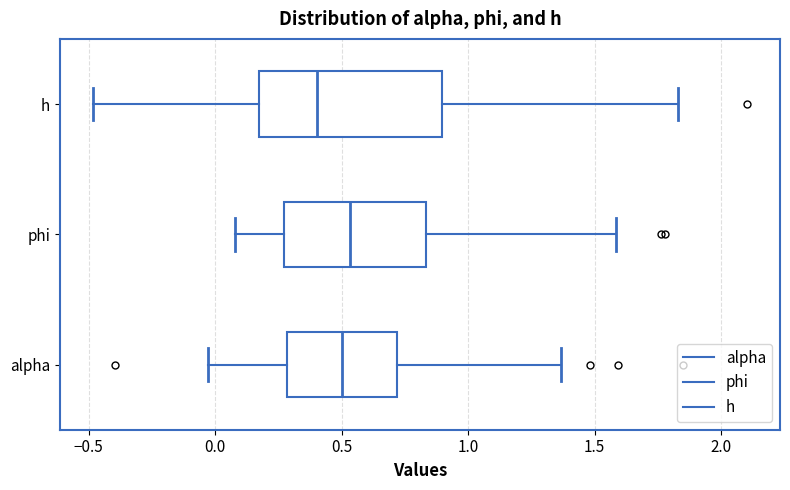

Which box is the widest, from its left edge to its right edge?

h